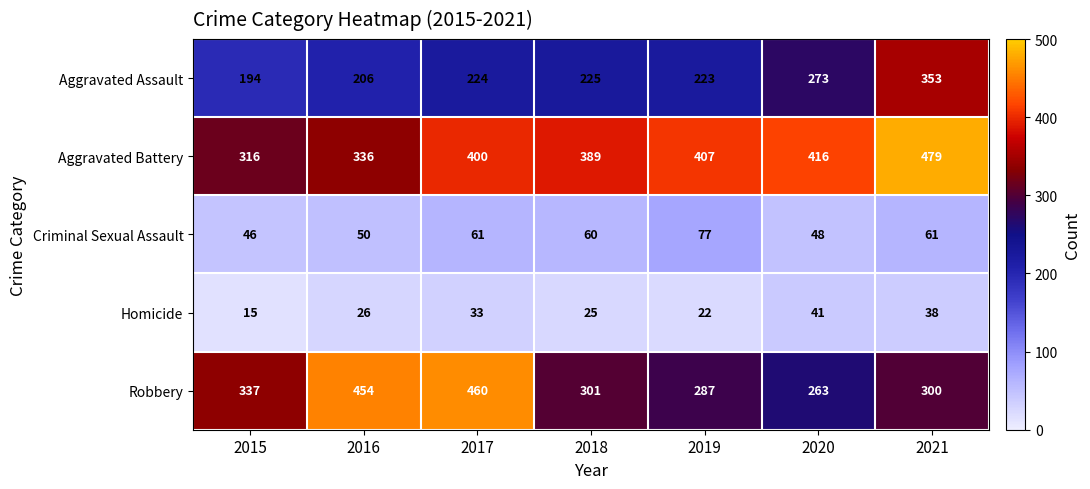

Count the number of data series in this chart.

5